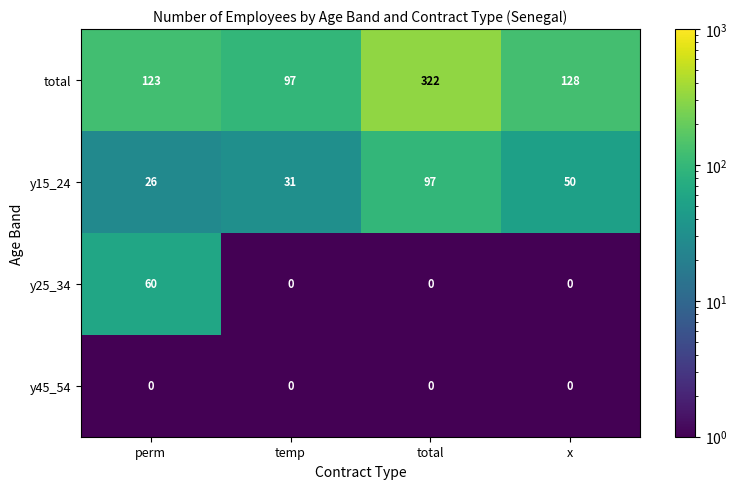

How many series are shown in this chart?

4